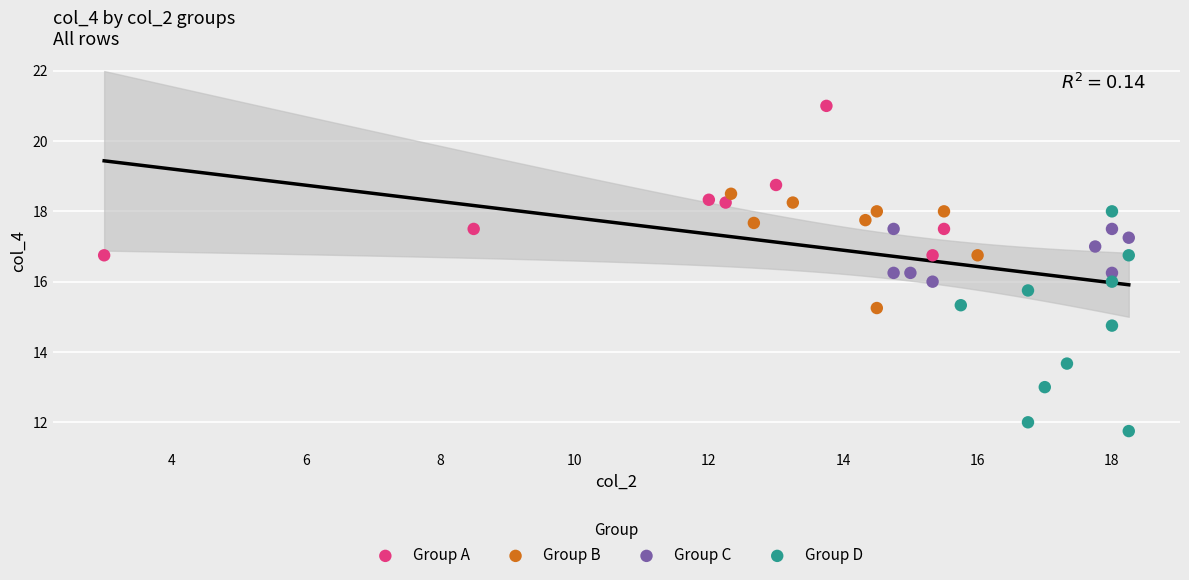

Which series contains the lowest Y value?

Group D